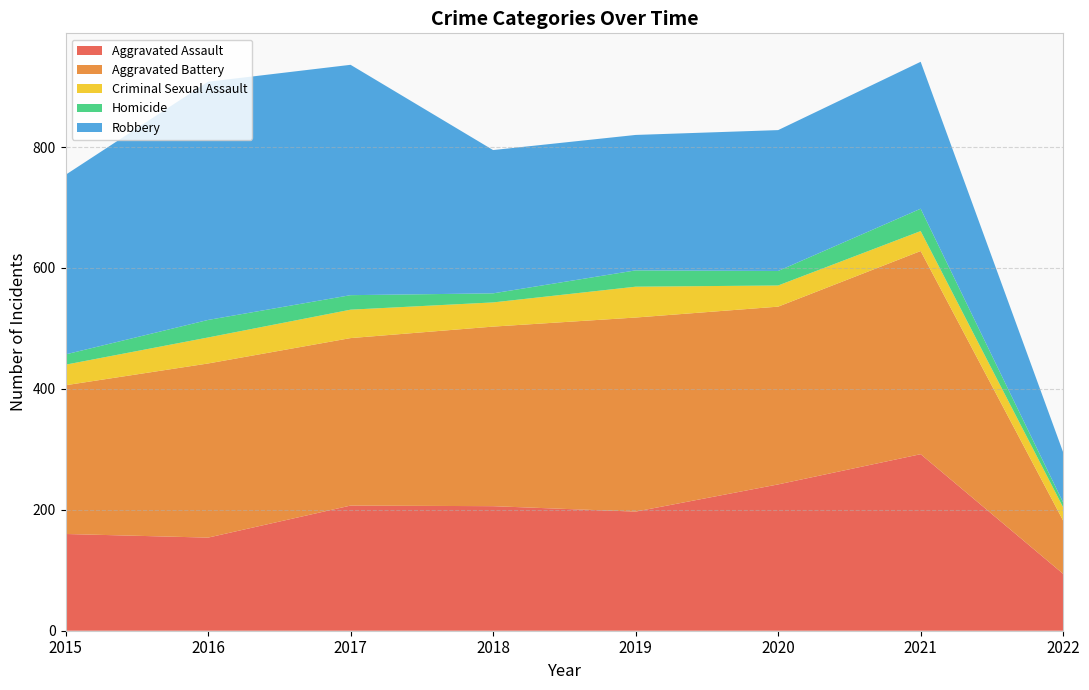

Reading left to right, what are all the values shown in this chart?

Aggravated Assault: 2015=160	2016=154	2017=207	2018=206	2019=197	2020=242	2021=292	2022=94
Aggravated Battery: 2015=246	2016=288	2017=277	2018=297	2019=321	2020=294	2021=336	2022=88
Criminal Sexual Assault: 2015=34	2016=43	2017=47	2018=40	2019=51	2020=35	2021=33	2022=22
Homicide: 2015=17	2016=29	2017=24	2018=15	2019=27	2020=24	2021=37	2022=8
Robbery: 2015=297	2016=394	2017=381	2018=237	2019=224	2020=233	2021=243	2022=83